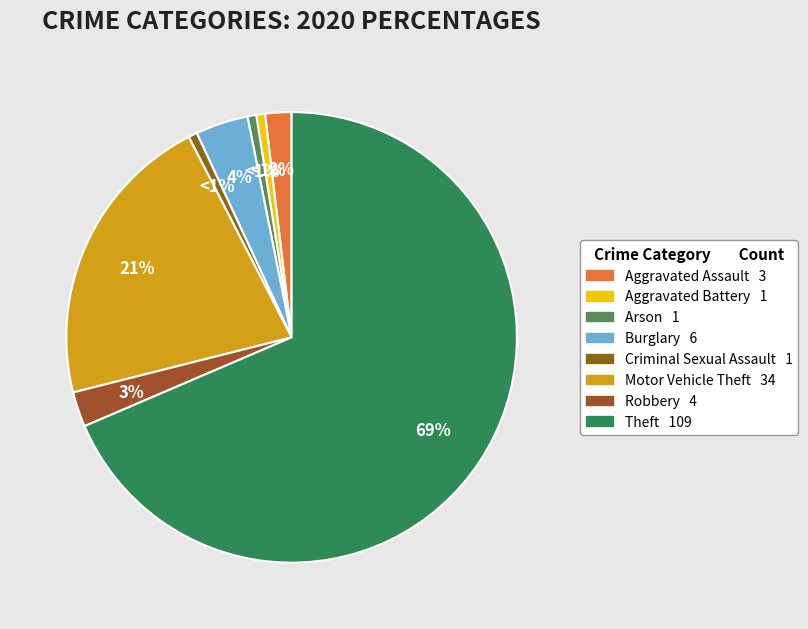

How many segments does this pie chart have?

8